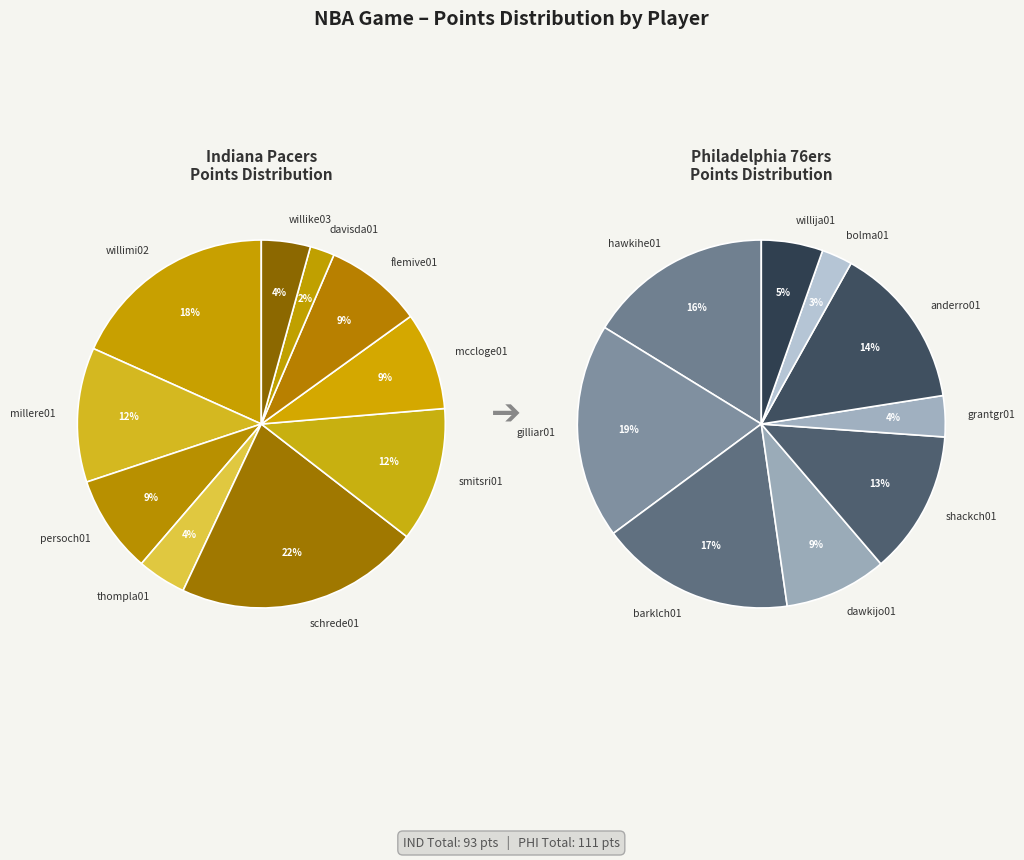

What is the total percentage of 0 and 2?

26.9%